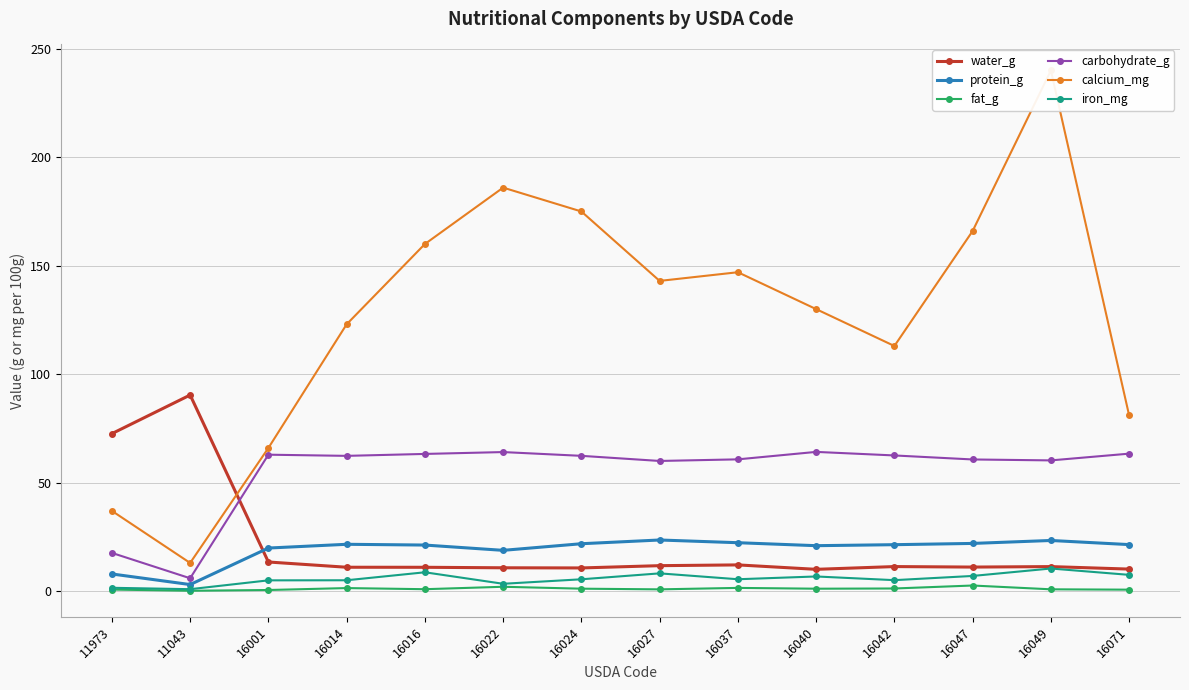

Reading left to right, what are all the values shown in this chart?

water_g: 72.6	90.4	13.4	11.0	11.0	10.8	10.7	11.8	12.1	10.1	11.3	11.1	11.3	10.2
protein_g: 7.9	3.0	19.9	21.6	21.2	18.8	21.9	23.6	22.3	21.0	21.4	22.0	23.4	21.5
fat_g: 0.7	0.2	0.5	1.4	0.9	2.0	1.1	0.8	1.5	1.1	1.2	2.6	0.8	0.7
carbohydrate_g: 17.6	5.9	62.9	62.4	63.2	64.1	62.4	60.0	60.8	64.2	62.5	60.7	60.3	63.4
calcium_mg: 37.0	13.0	66.0	123.0	160.0	186.0	175.0	143.0	147.0	130.0	113.0	166.0	240.0	81.0
iron_mg: 1.6	0.9	5.0	5.0	8.7	3.4	5.5	8.2	5.5	6.8	5.1	7.0	10.4	7.5